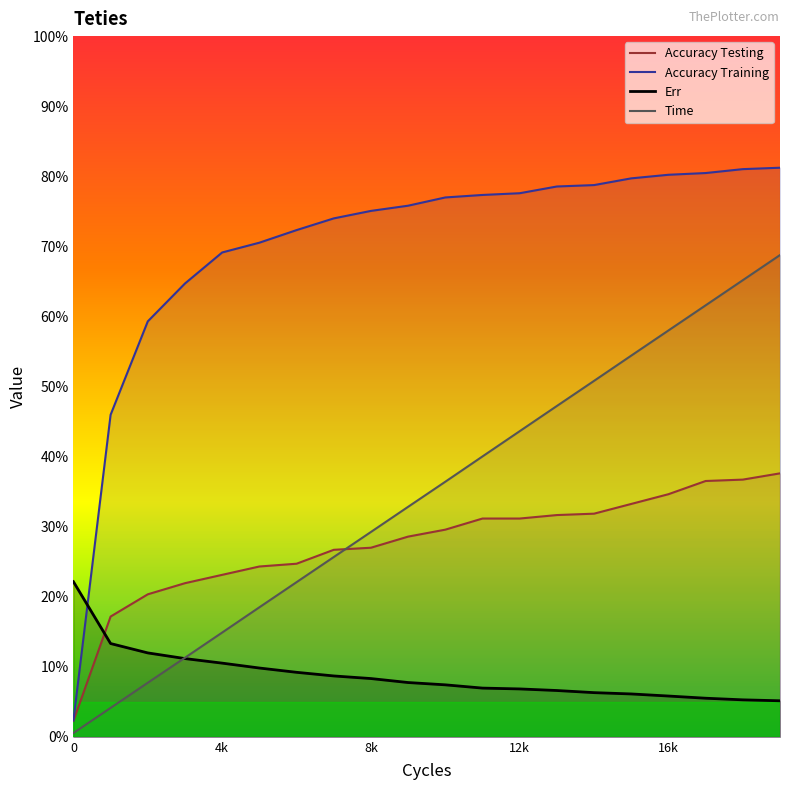

True or false: Accuracy Testing has a value of 27.0 at 8k.

True